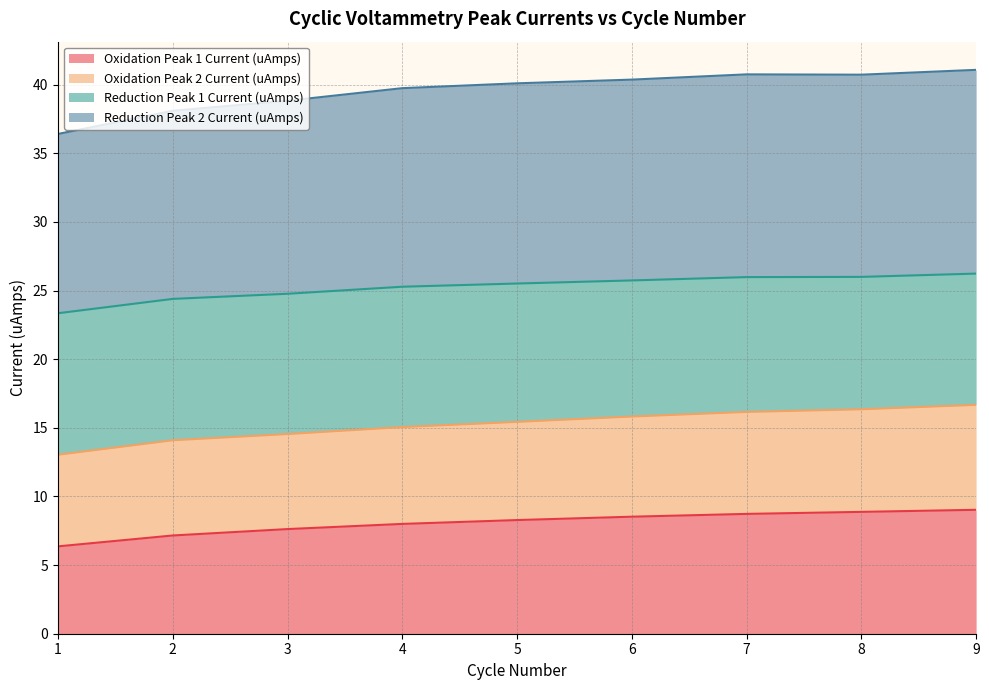

At which category does the chart reach its peak across all series?

9